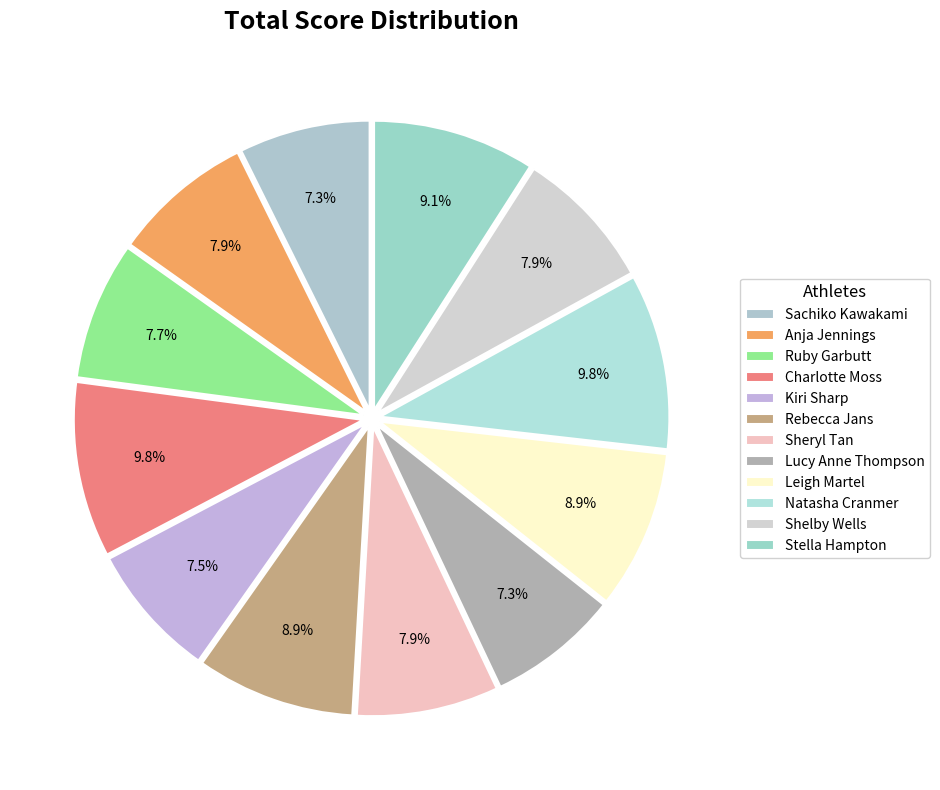

The Stella Hampton slice represents 20% of the pie. True or false?

False